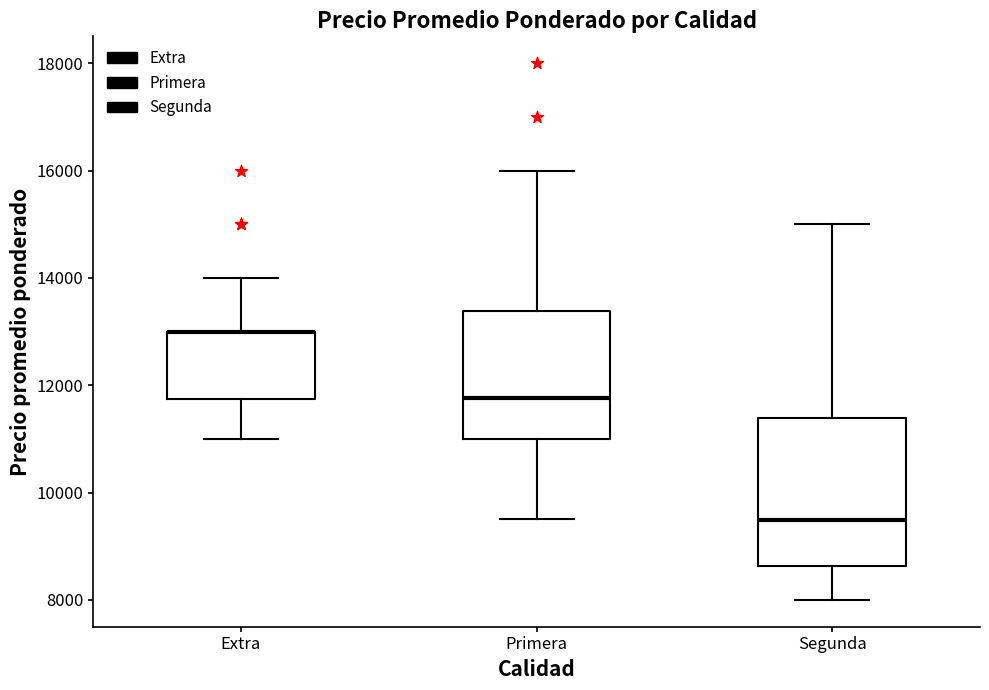

Reading left to right, read every box against the y-axis: the position of its median line, the range the box covers, and the ends of its whiskers. The values are not printed on the chart, so give them approximately, as read against the axis.

Extra: median 13000 (drawn on the box's upper edge), box 11800 to 13000, whiskers 11000 to 14000
Primera: median 11800, box 11000 to 13400, whiskers 9600 to 16000
Segunda: median 9400, box 8600 to 11400, whiskers 8000 to 15000